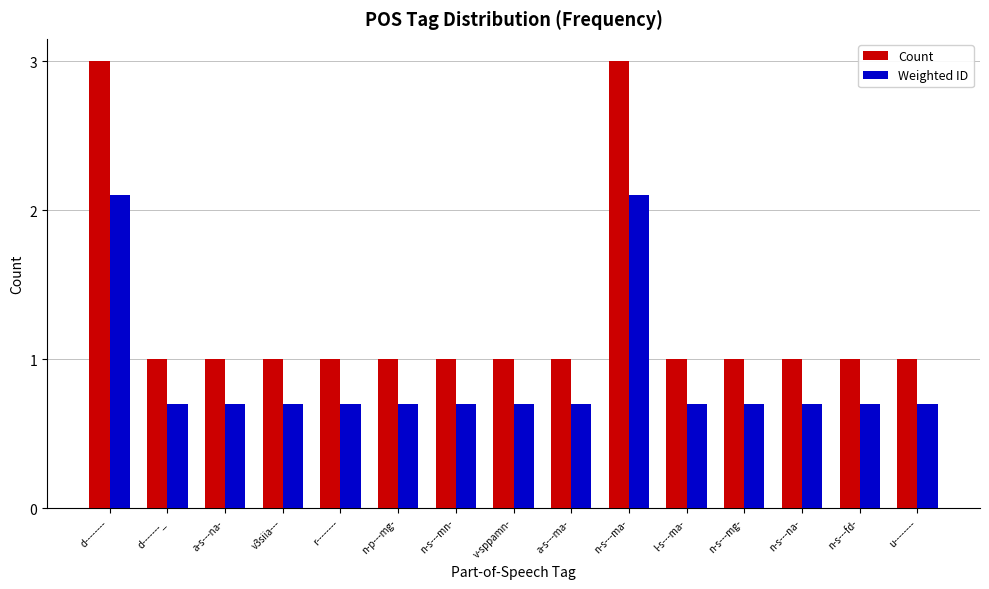

Is the value of Count at n-s---fd- greater than the value of Weighted ID at a-s---ma-?

Yes